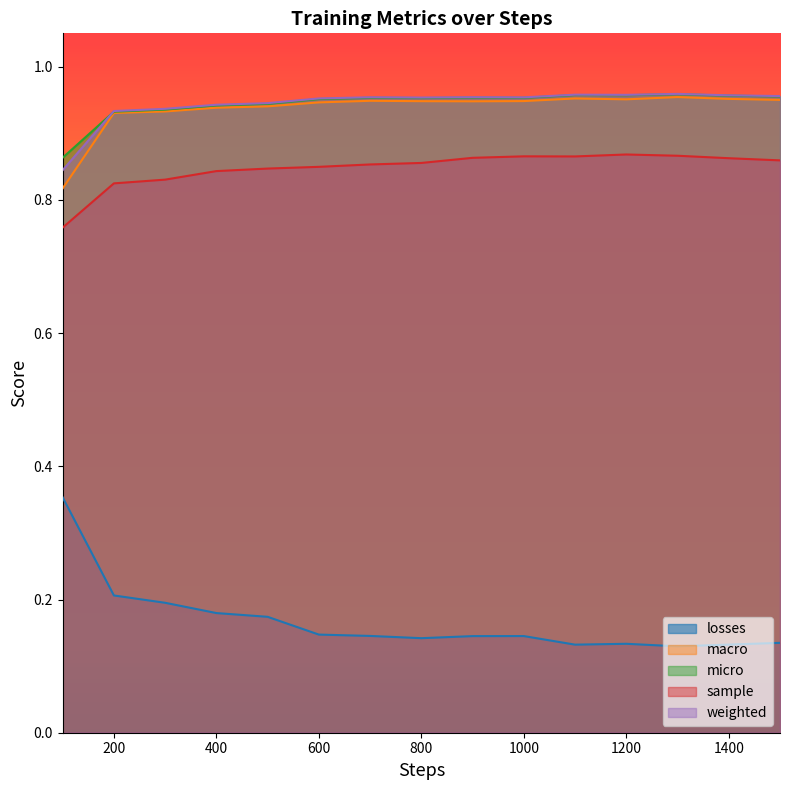

In weighted, how many points are higher than both neighbors (excluding endpoints)?

4